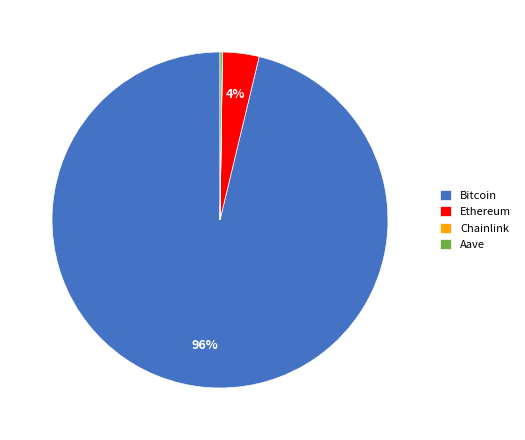

To the nearest percent, what is the difference between the largest and smallest slice percentages?

96%